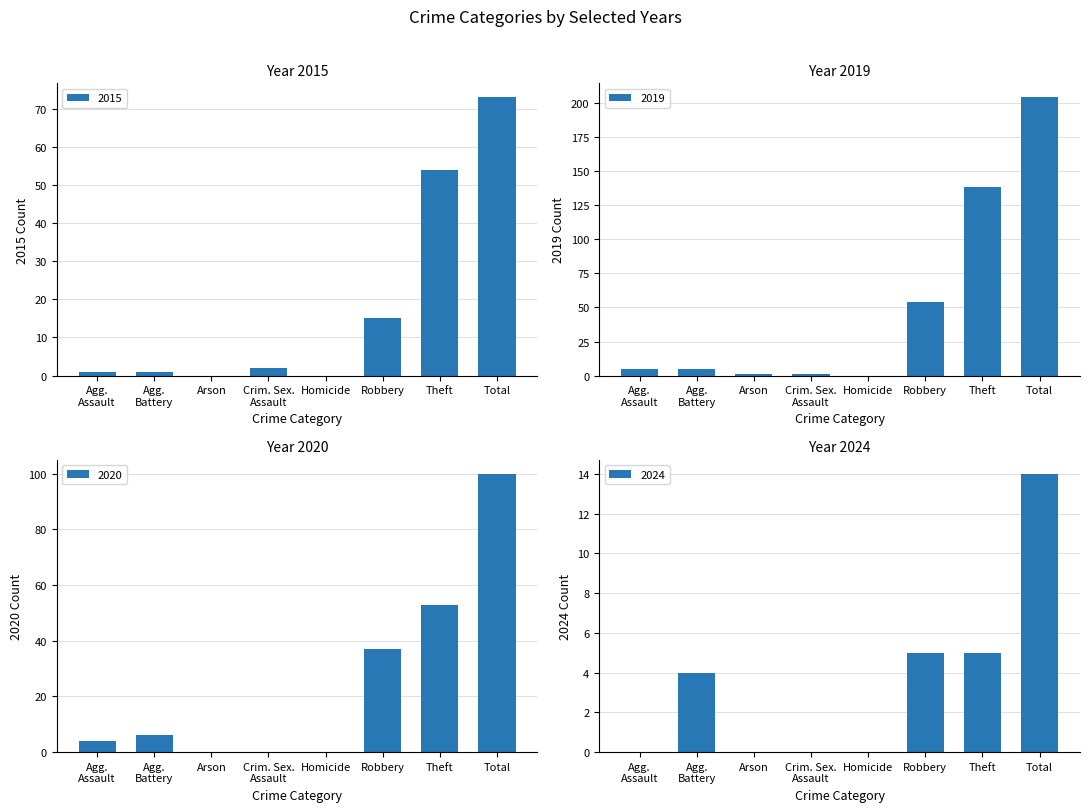

Which series has the widest spread of values?

2019